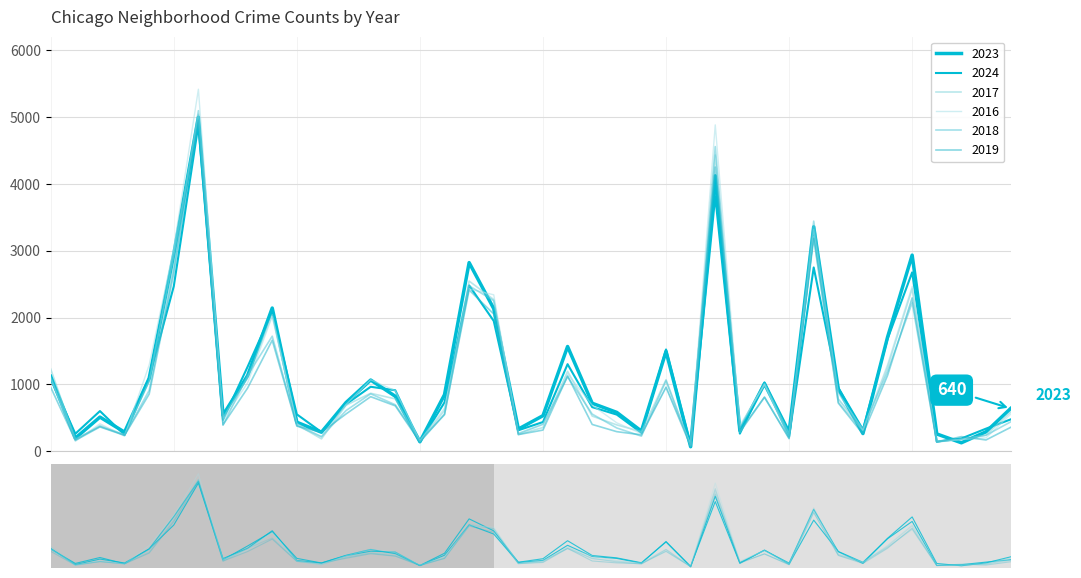

The 2017 series shows 5723 at Garfield Park. True or false?

False